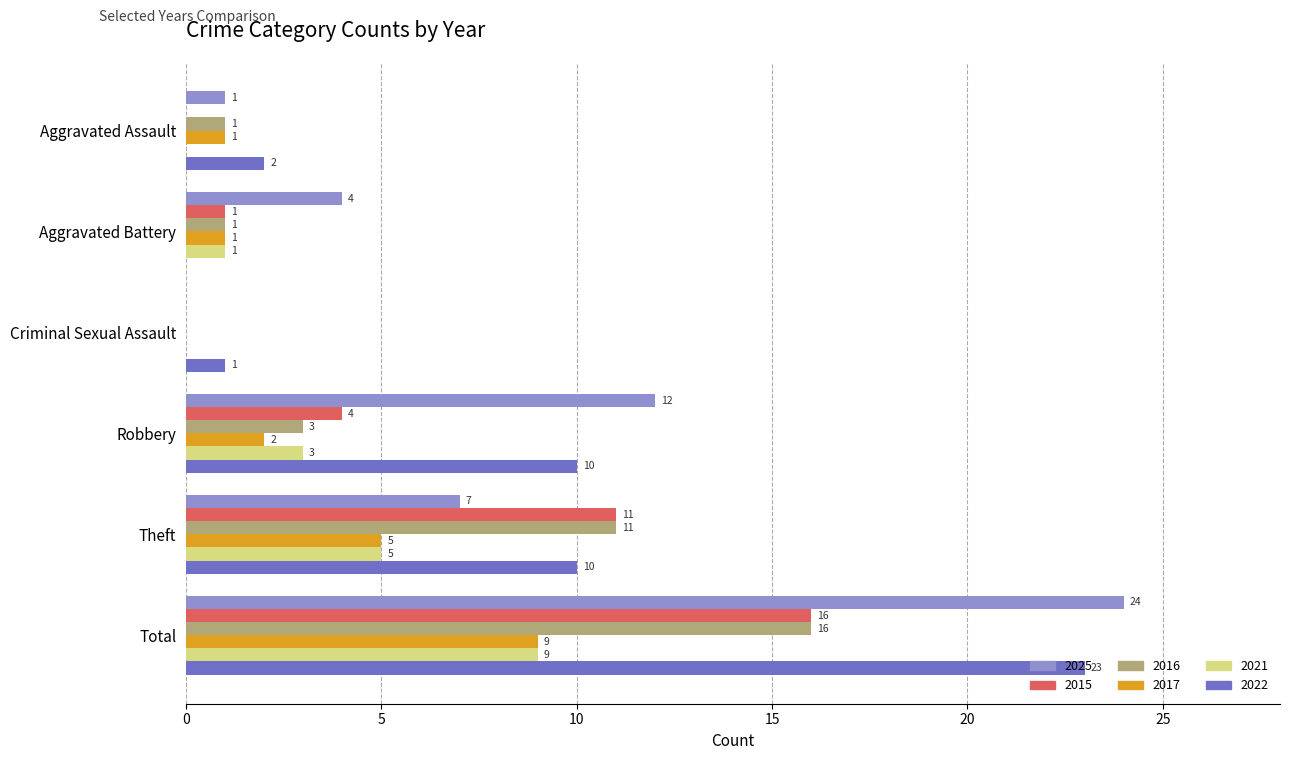

What is the sum of the 2017 values at Aggravated Assault and Total?

10